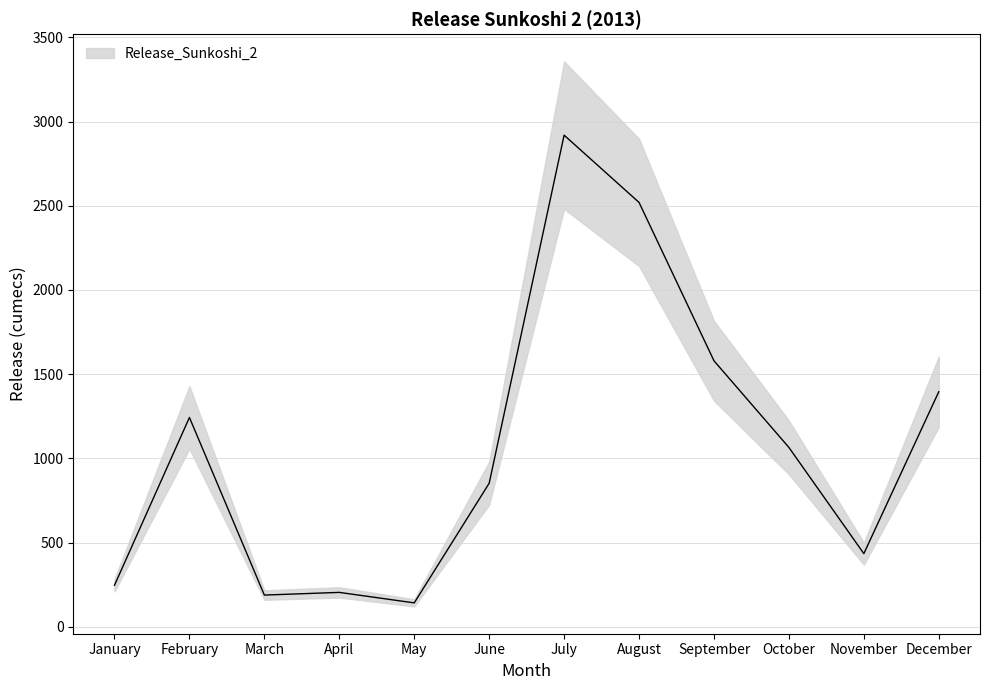

At which category does the data reach its first local valley?

March